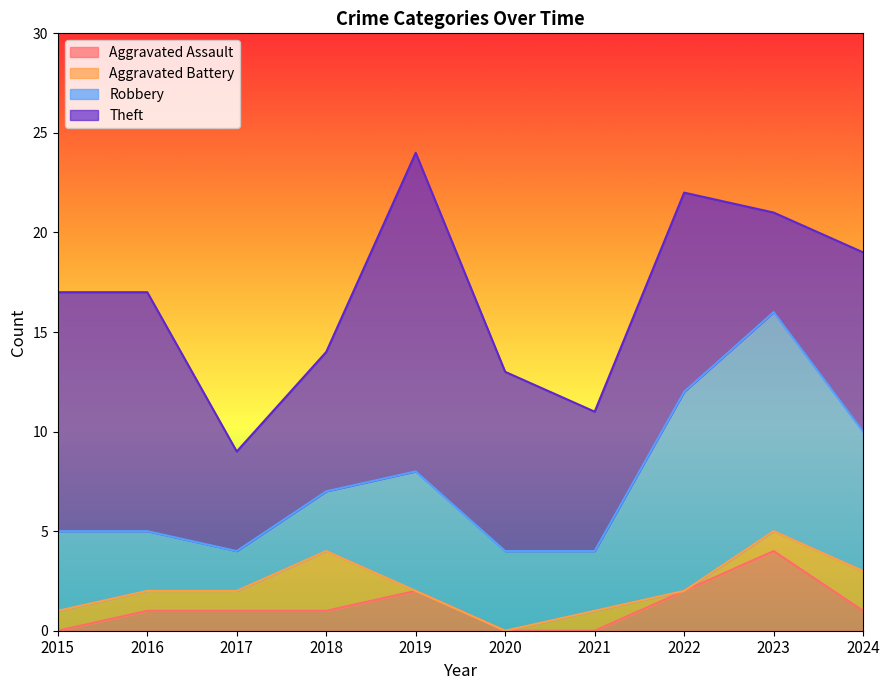

True or false: Theft and Aggravated Assault cross at least once.

False